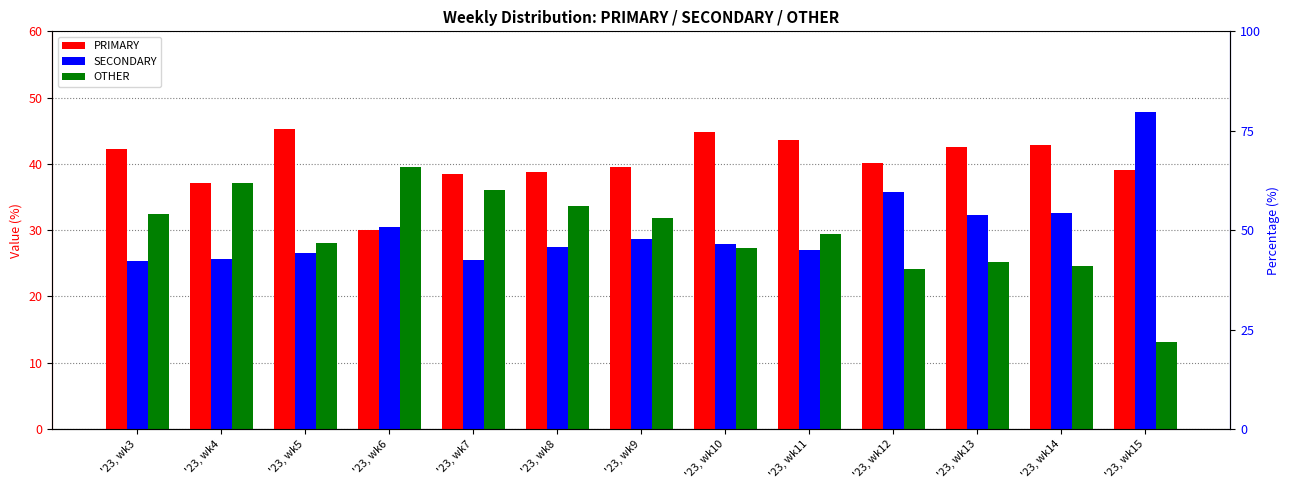

Reading left to right, list all the values displayed in this chart.

PRIMARY: '23, wk3=42.2	'23, wk4=37.1	'23, wk5=45.3	'23, wk6=30.0	'23, wk7=38.5	'23, wk8=38.8	'23, wk9=39.6	'23, wk10=44.9	'23, wk11=43.6	'23, wk12=40.1	'23, wk13=42.5	'23, wk14=42.8	'23, wk15=39.1
SECONDARY: '23, wk3=25.3	'23, wk4=25.7	'23, wk5=26.6	'23, wk6=30.4	'23, wk7=25.5	'23, wk8=27.5	'23, wk9=28.7	'23, wk10=27.9	'23, wk11=27.0	'23, wk12=35.7	'23, wk13=32.3	'23, wk14=32.6	'23, wk15=47.8
OTHER: '23, wk3=32.5	'23, wk4=37.1	'23, wk5=28.1	'23, wk6=39.5	'23, wk7=36.0	'23, wk8=33.7	'23, wk9=31.8	'23, wk10=27.3	'23, wk11=29.4	'23, wk12=24.2	'23, wk13=25.2	'23, wk14=24.6	'23, wk15=13.0